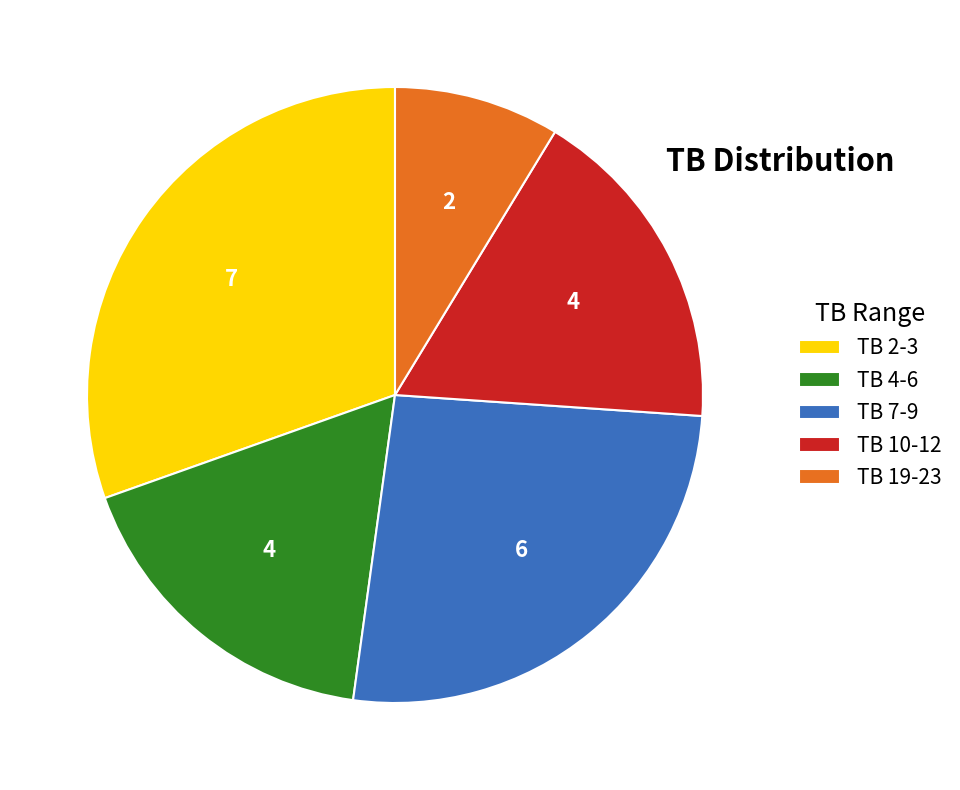

Which slice is the largest?

TB 2-3